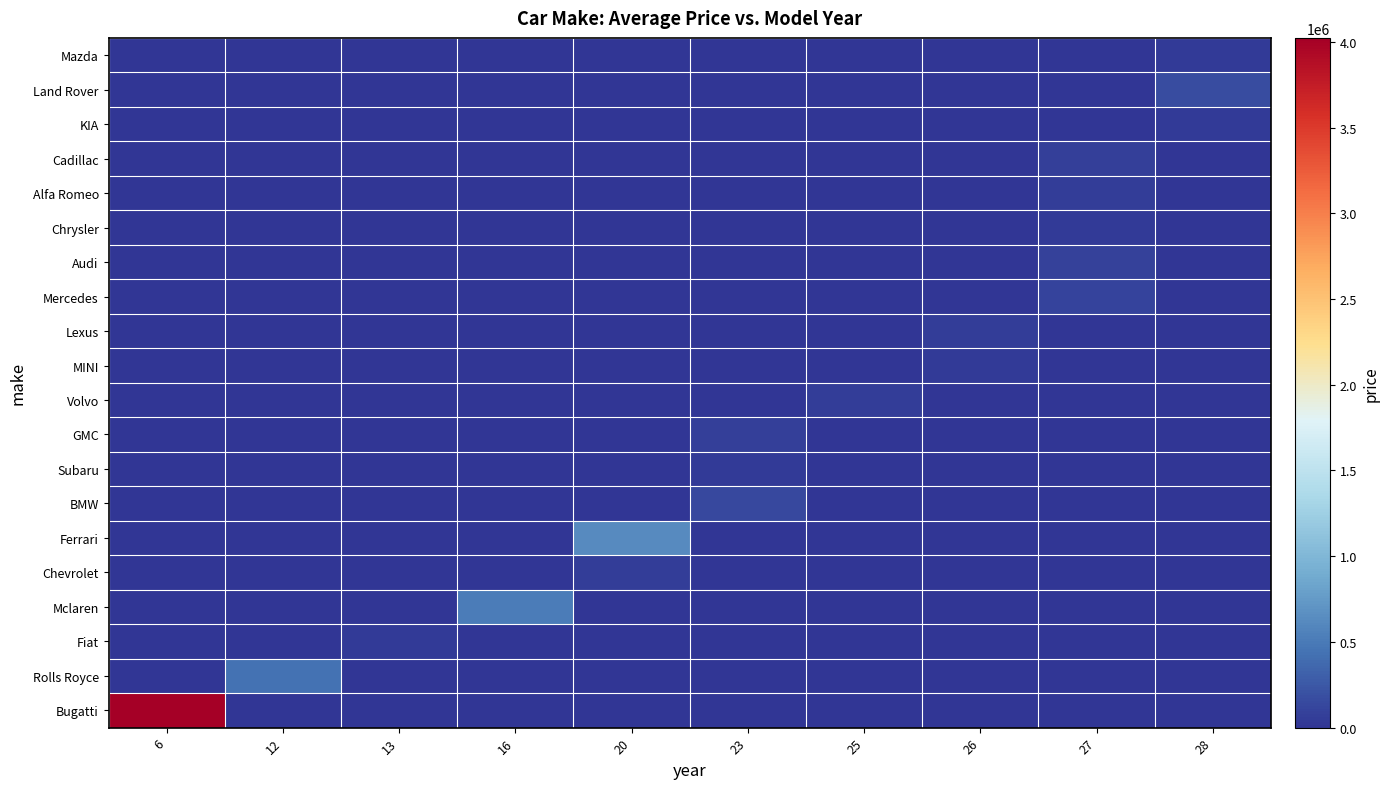

Count the number of data series in this chart.

20